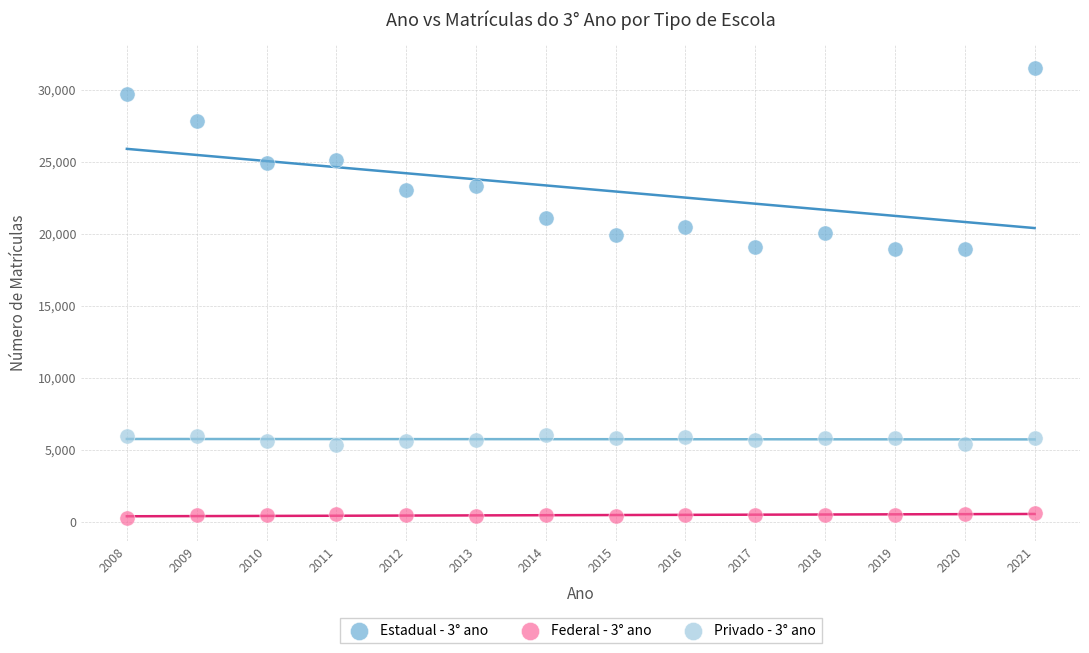

Which series contains the lowest Y value?

Federal - 3° ano